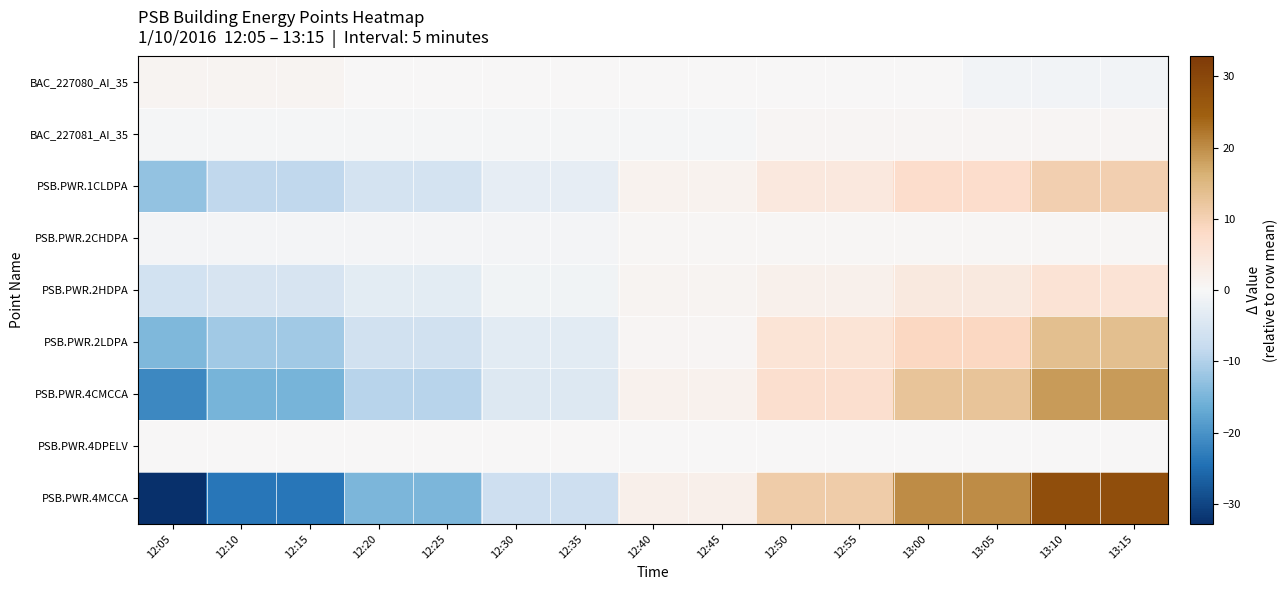

Reading left to right, list all the values displayed in this chart.

BAC_227080_AI_35: 12:05=1.0	12:10=1.0	12:15=1.0	12:20=0.0	12:25=0.0	12:30=0.0	12:35=0.0	12:40=0.0	12:45=0.0	12:50=0.0	12:55=0.0	13:00=0.0	13:05=-1.0	13:10=-1.0	13:15=-1.0
BAC_227081_AI_35: 12:05=-0.4	12:10=-0.4	12:15=-0.4	12:20=-0.4	12:25=-0.4	12:30=-0.4	12:35=-0.4	12:40=-0.4	12:45=-0.4	12:50=0.6	12:55=0.6	13:00=0.6	13:05=0.6	13:10=0.6	13:15=0.6
PSB.PWR.1CLDPA: 12:05=-12.7	12:10=-8.7	12:15=-8.7	12:20=-5.7	12:25=-5.7	12:30=-2.7	12:35=-2.7	12:40=1.3	12:45=1.3	12:50=4.3	12:55=4.3	13:00=7.3	13:05=7.3	13:10=10.3	13:15=10.3
PSB.PWR.2CHDPA: 12:05=-0.5	12:10=-0.5	12:15=-0.5	12:20=-0.5	12:25=-0.5	12:30=-0.5	12:35=-0.5	12:40=0.5	12:45=0.5	12:50=0.5	12:55=0.5	13:00=0.5	13:05=0.5	13:10=0.5	13:15=0.5
PSB.PWR.2HDPA: 12:05=-6.1	12:10=-5.1	12:15=-5.1	12:20=-3.1	12:25=-3.1	12:30=-1.1	12:35=-1.1	12:40=0.9	12:45=0.9	12:50=1.9	12:55=1.9	13:00=3.9	13:05=3.9	13:10=5.9	13:15=5.9
PSB.PWR.2LDPA: 12:05=-14.4	12:10=-11.4	12:15=-11.4	12:20=-6.4	12:25=-6.4	12:30=-3.4	12:35=-3.4	12:40=0.6	12:45=0.6	12:50=5.6	12:55=5.6	13:00=8.6	13:05=8.6	13:10=13.6	13:15=13.6
PSB.PWR.4CMCCA: 12:05=-21.3	12:10=-15.3	12:15=-15.3	12:20=-9.3	12:25=-9.3	12:30=-4.3	12:35=-4.3	12:40=1.7	12:45=1.7	12:50=6.7	12:55=6.7	13:00=12.7	13:05=12.7	13:10=18.7	13:15=18.7
PSB.PWR.4DPELV: 12:05=0.0	12:10=0.0	12:15=0.0	12:20=0.0	12:25=0.0	12:30=0.0	12:35=0.0	12:40=0.0	12:45=0.0	12:50=0.0	12:55=0.0	13:00=0.0	13:05=0.0	13:10=0.0	13:15=0.0
PSB.PWR.4MCCA: 12:05=-32.8	12:10=-23.8	12:15=-23.8	12:20=-14.8	12:25=-14.8	12:30=-6.8	12:35=-6.8	12:40=2.2	12:45=2.2	12:50=11.2	12:55=11.2	13:00=20.2	13:05=20.2	13:10=28.2	13:15=28.2